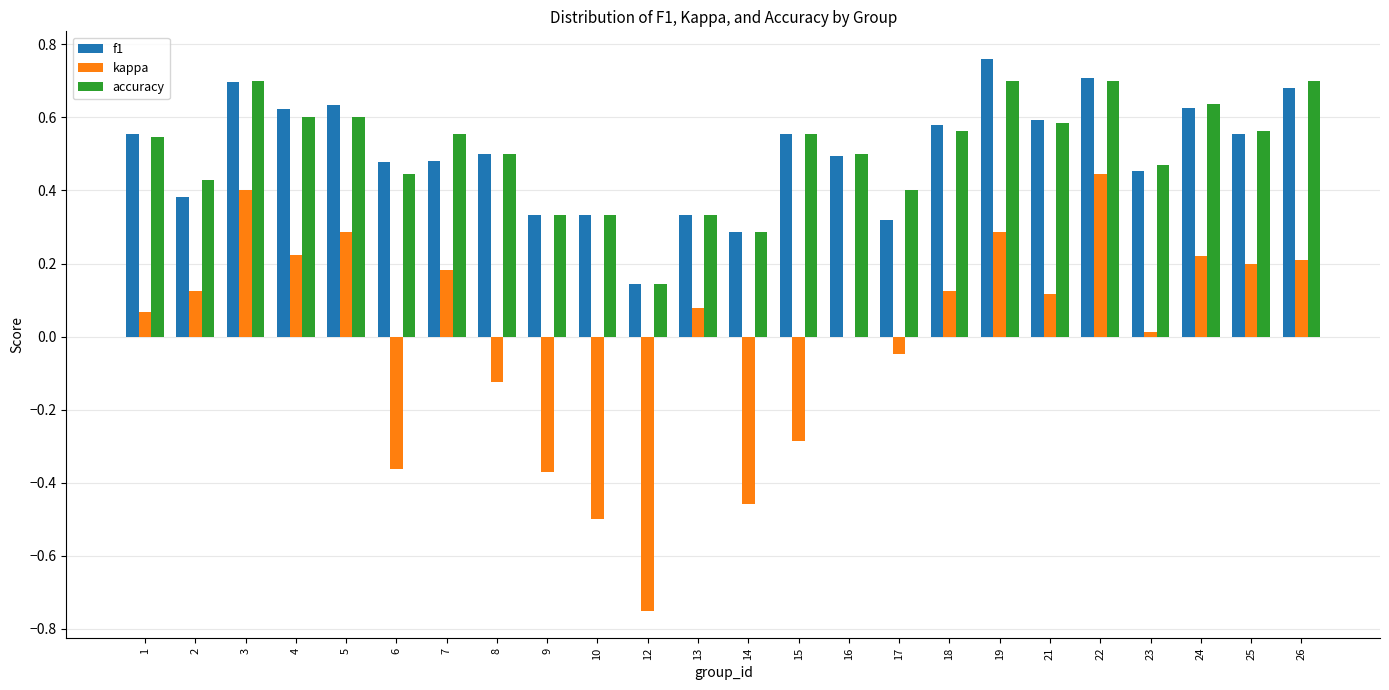

Is it true that accuracy equals 0.4 at 2?

True